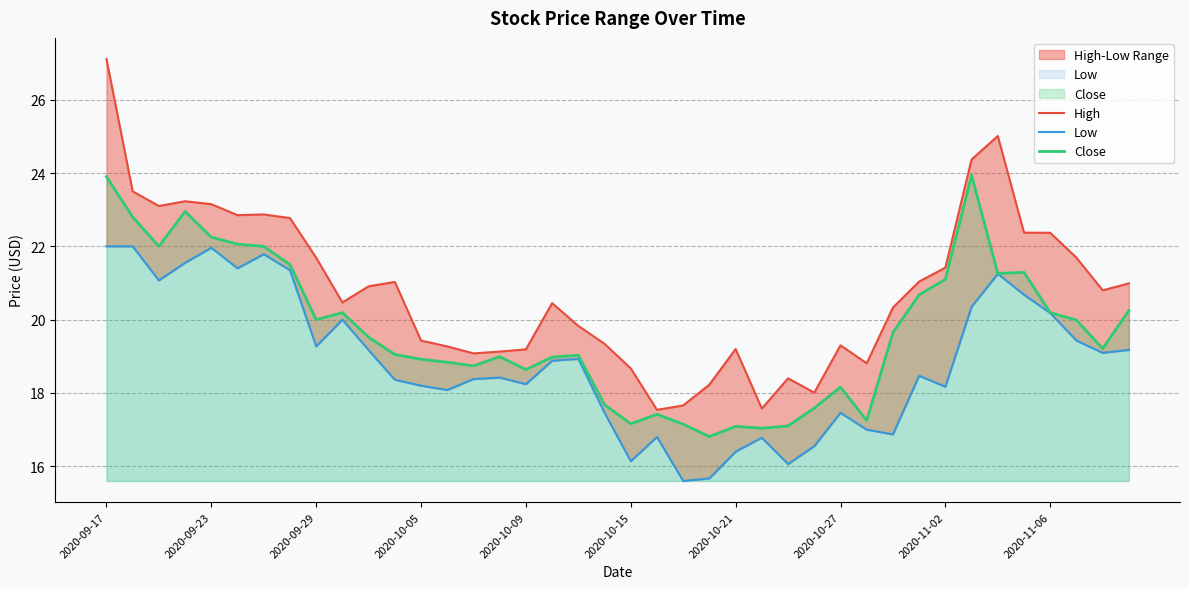

What are all the series names shown in the legend?

High, Low, Close